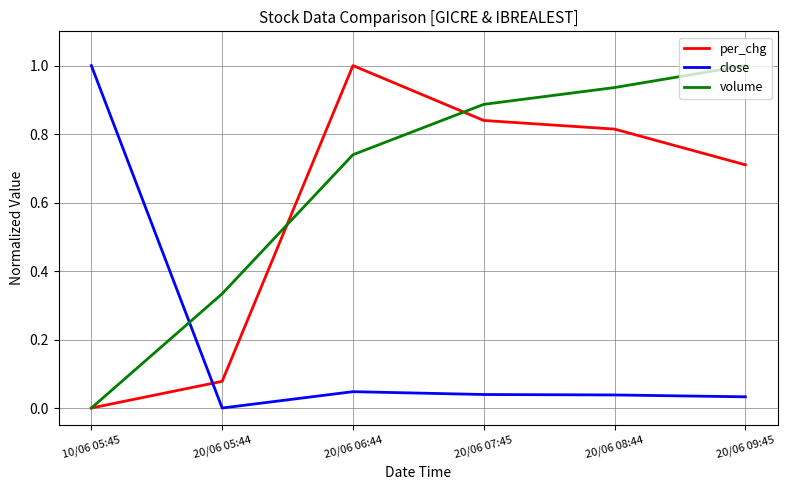

What are all the series names shown in the legend?

per_chg, close, volume